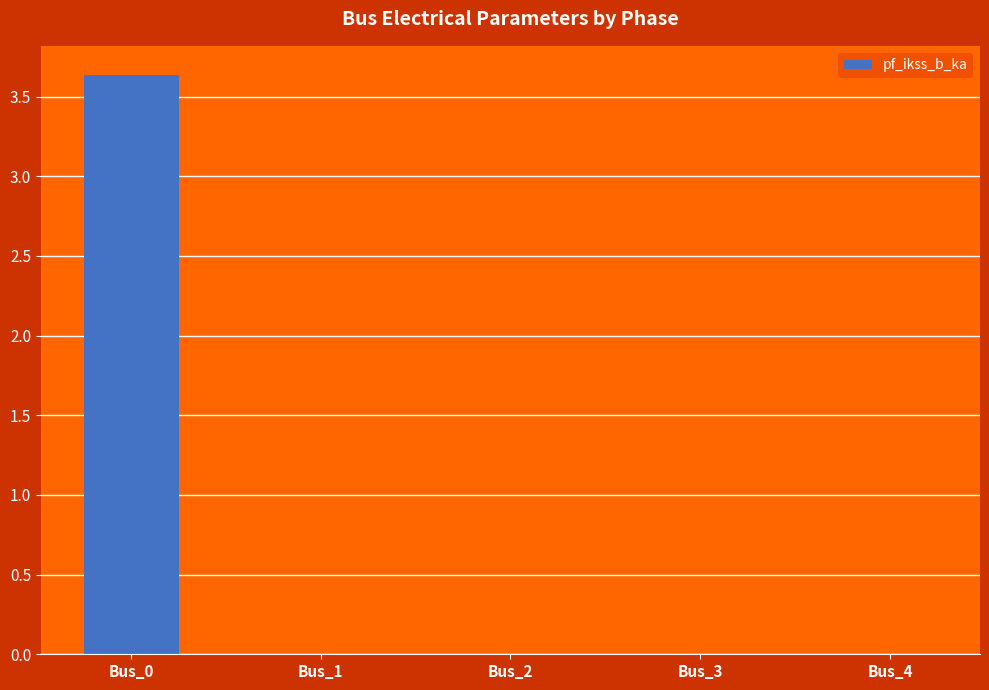

What is the sum of all values?

3.6